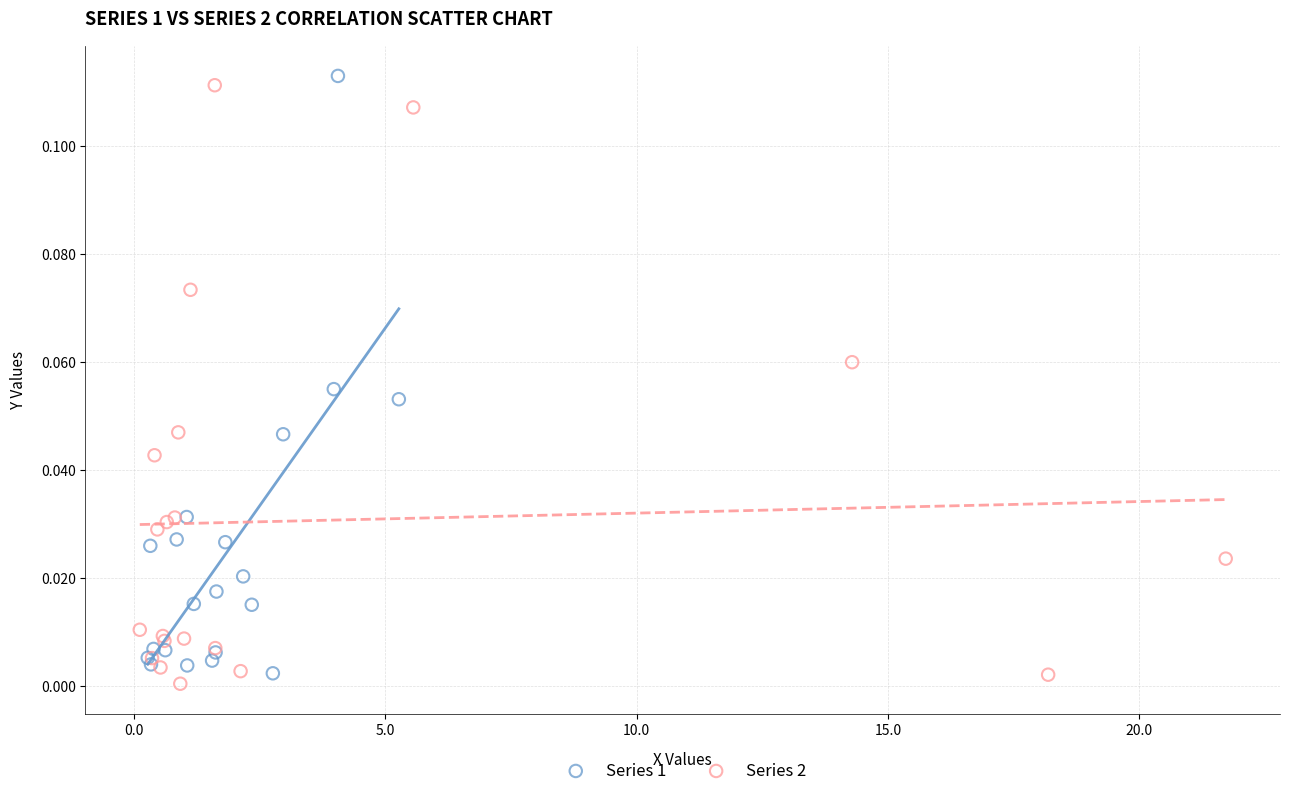

Which series contains the highest Y value?

Series 1